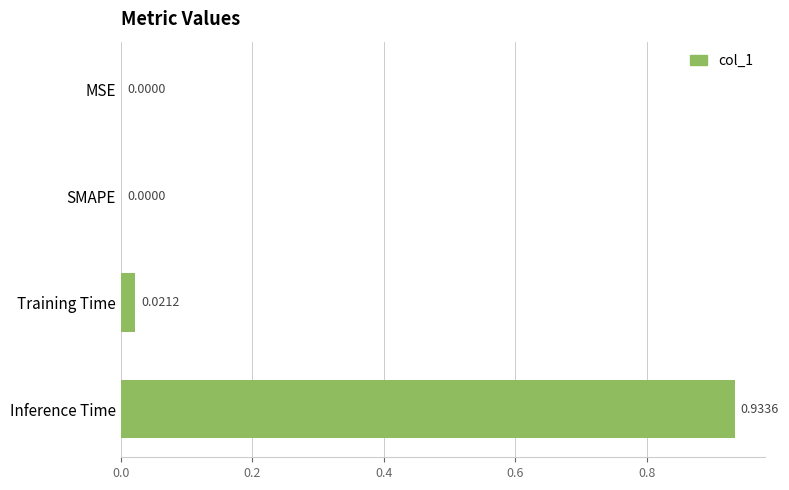

At which category does the chart reach its peak across all series?

Inference Time